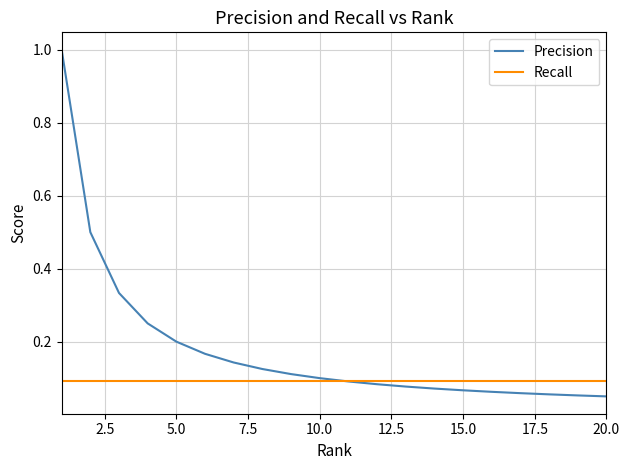

Which series has the largest total across all categories?

Precision